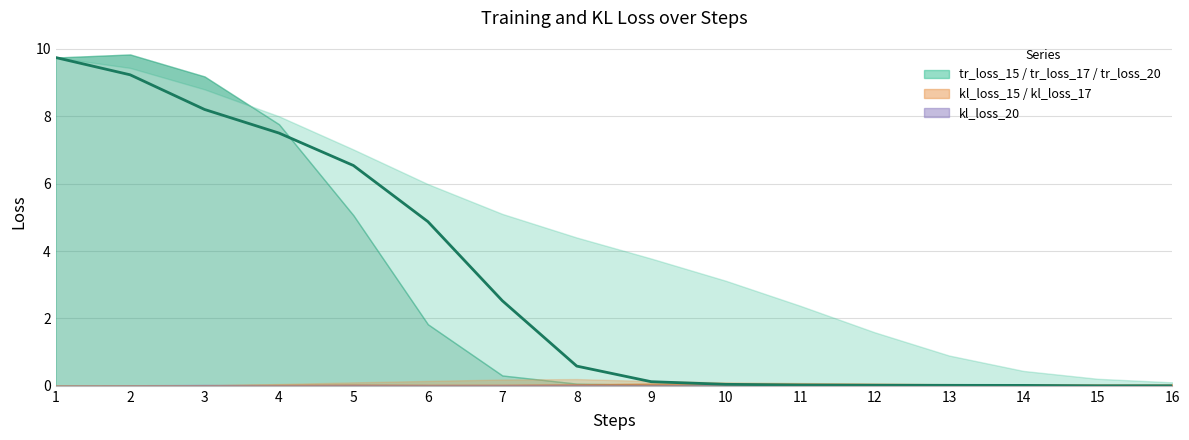

Reading left to right, extract all data points from this chart.

1=9.7	2=9.2	3=8.2	4=7.5	5=6.5	6=4.9	7=2.5	8=0.6	9=0.1	10=0.0	11=0.0	12=0.0	13=0.0	14=0.0	15=0.0	16=0.0